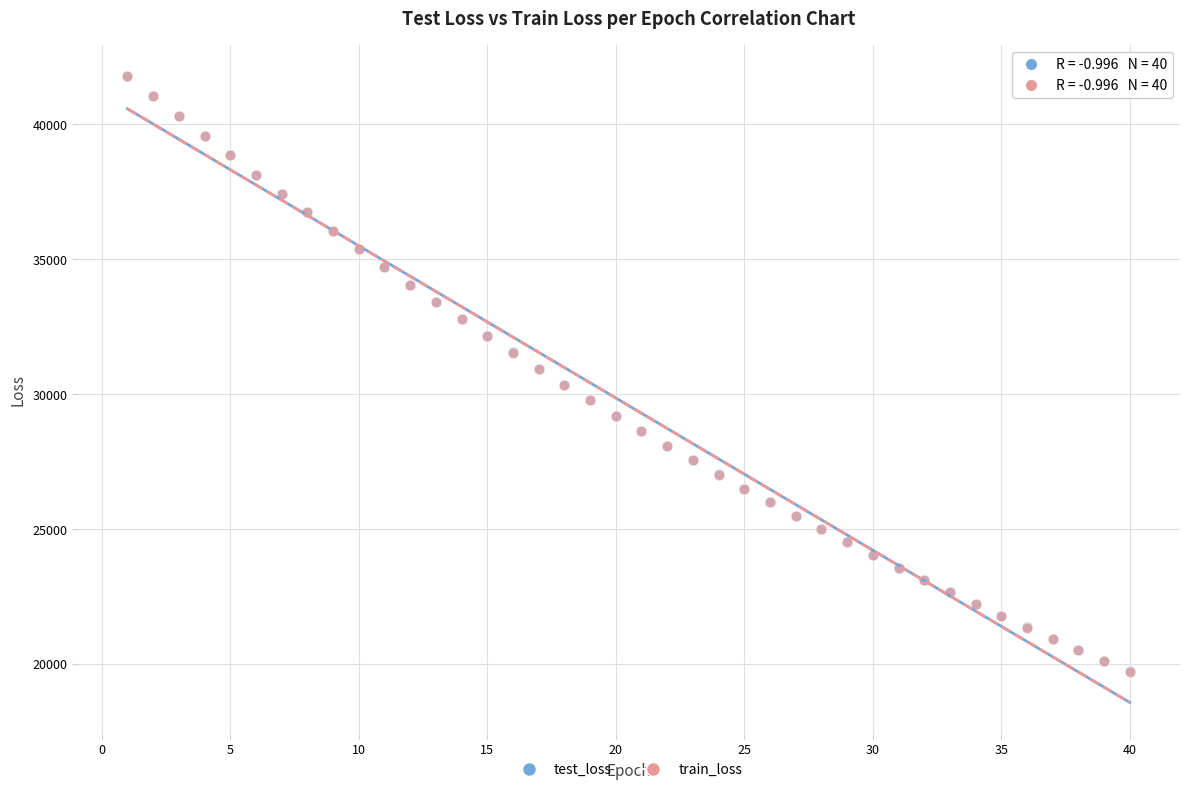

What are all the series names shown in the legend?

test_loss, train_loss